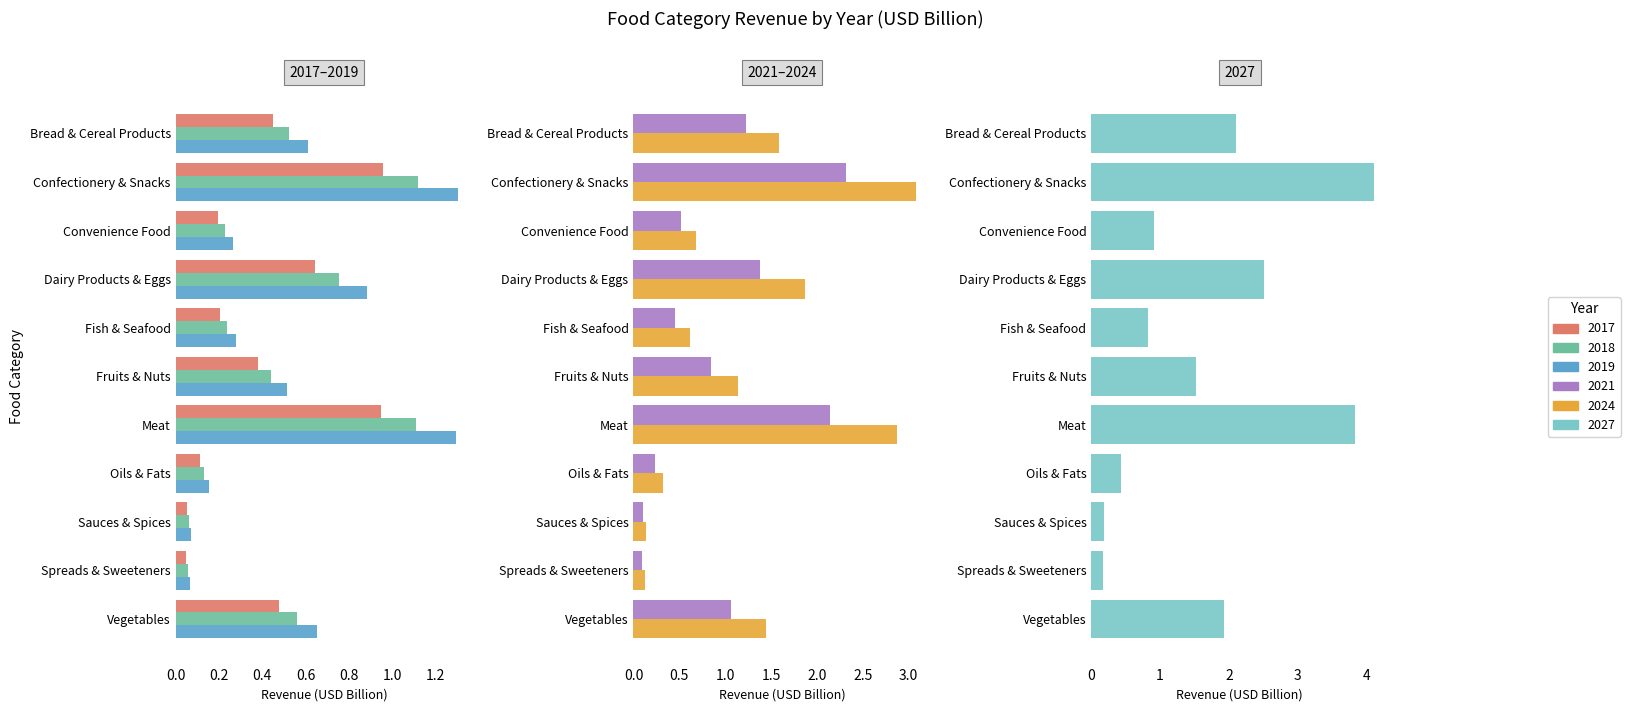

Reading left to right, what are all the values shown in this chart?

2017: Bread & Cereal Products=0.4	Confectionery & Snacks=1.0	Convenience Food=0.2	Dairy Products & Eggs=0.6	Fish & Seafood=0.2	Fruits & Nuts=0.4	Meat=0.9	Oils & Fats=0.1	Sauces & Spices=0.1	Spreads & Sweeteners=0.0	Vegetables=0.5
2018: Bread & Cereal Products=0.5	Confectionery & Snacks=1.1	Convenience Food=0.2	Dairy Products & Eggs=0.8	Fish & Seafood=0.2	Fruits & Nuts=0.4	Meat=1.1	Oils & Fats=0.1	Sauces & Spices=0.1	Spreads & Sweeteners=0.1	Vegetables=0.6
2019: Bread & Cereal Products=0.6	Confectionery & Snacks=1.3	Convenience Food=0.3	Dairy Products & Eggs=0.9	Fish & Seafood=0.3	Fruits & Nuts=0.5	Meat=1.3	Oils & Fats=0.2	Sauces & Spices=0.1	Spreads & Sweeteners=0.1	Vegetables=0.7
2021: Bread & Cereal Products=1.2	Confectionery & Snacks=2.3	Convenience Food=0.5	Dairy Products & Eggs=1.4	Fish & Seafood=0.5	Fruits & Nuts=0.8	Meat=2.1	Oils & Fats=0.2	Sauces & Spices=0.1	Spreads & Sweeteners=0.1	Vegetables=1.1
2024: Bread & Cereal Products=1.6	Confectionery & Snacks=3.1	Convenience Food=0.7	Dairy Products & Eggs=1.9	Fish & Seafood=0.6	Fruits & Nuts=1.1	Meat=2.9	Oils & Fats=0.3	Sauces & Spices=0.1	Spreads & Sweeteners=0.1	Vegetables=1.4
2027: Bread & Cereal Products=2.1	Confectionery & Snacks=4.1	Convenience Food=0.9	Dairy Products & Eggs=2.5	Fish & Seafood=0.8	Fruits & Nuts=1.5	Meat=3.8	Oils & Fats=0.4	Sauces & Spices=0.2	Spreads & Sweeteners=0.2	Vegetables=1.9